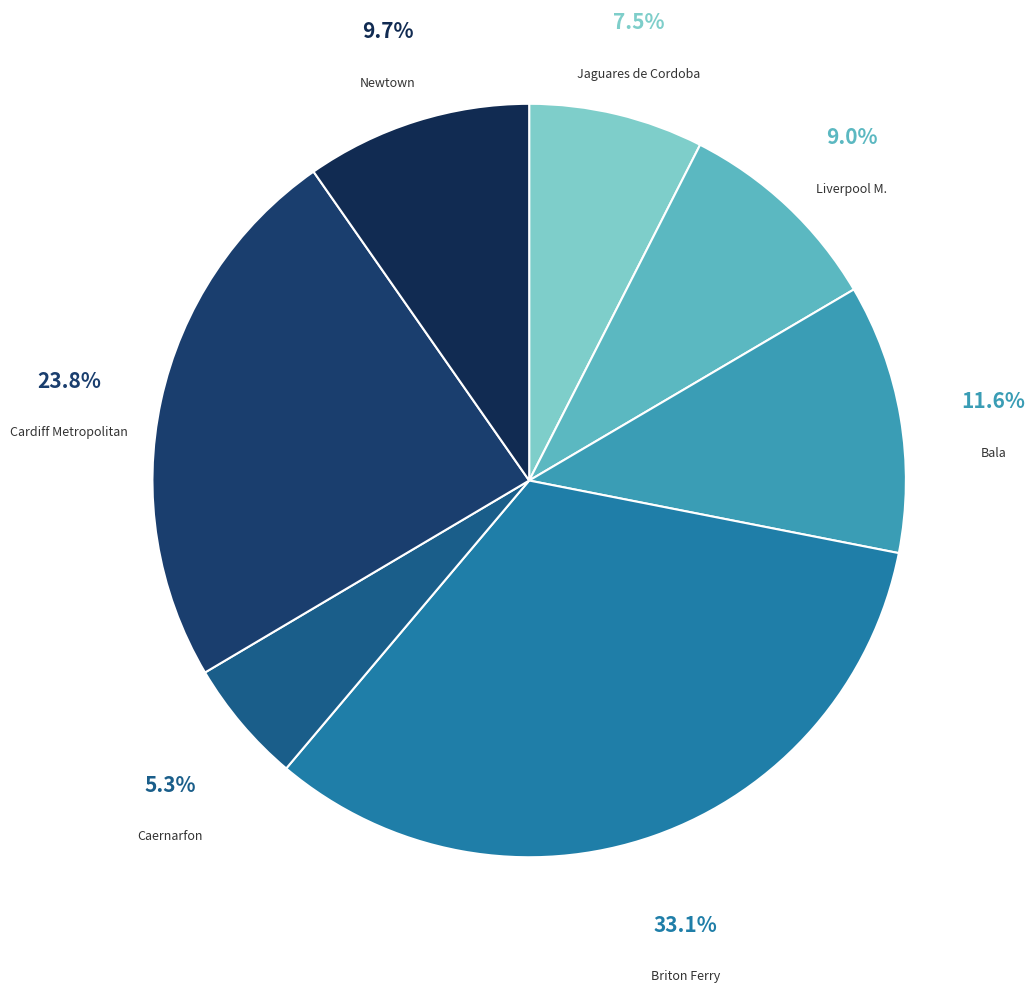

The Cardiff Metropolitan slice represents 34% of the pie. True or false?

False